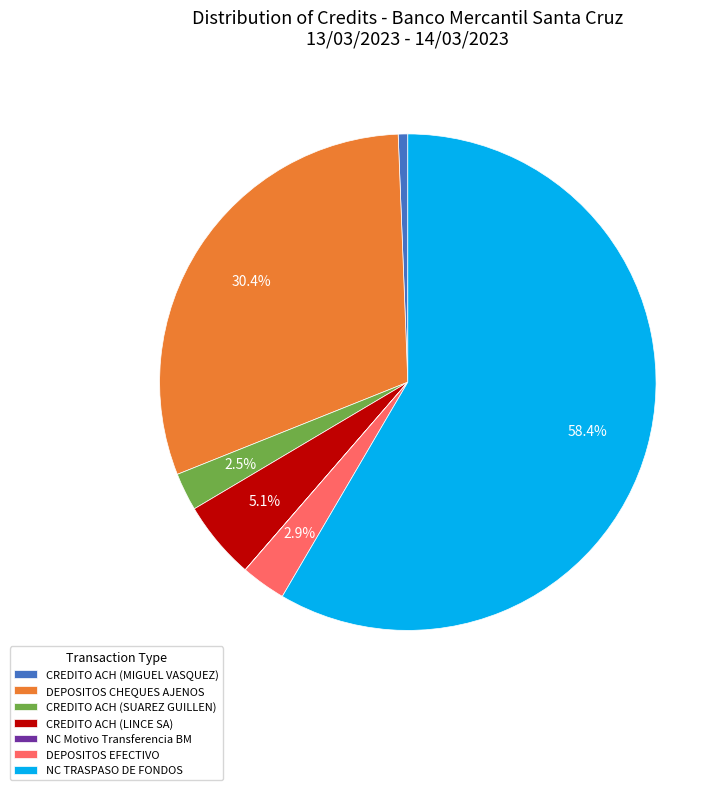

Combined, what portion of the pie is DEPOSITOS EFECTIVO and CREDITO ACH (SUAREZ GUILLEN)?

5.4%